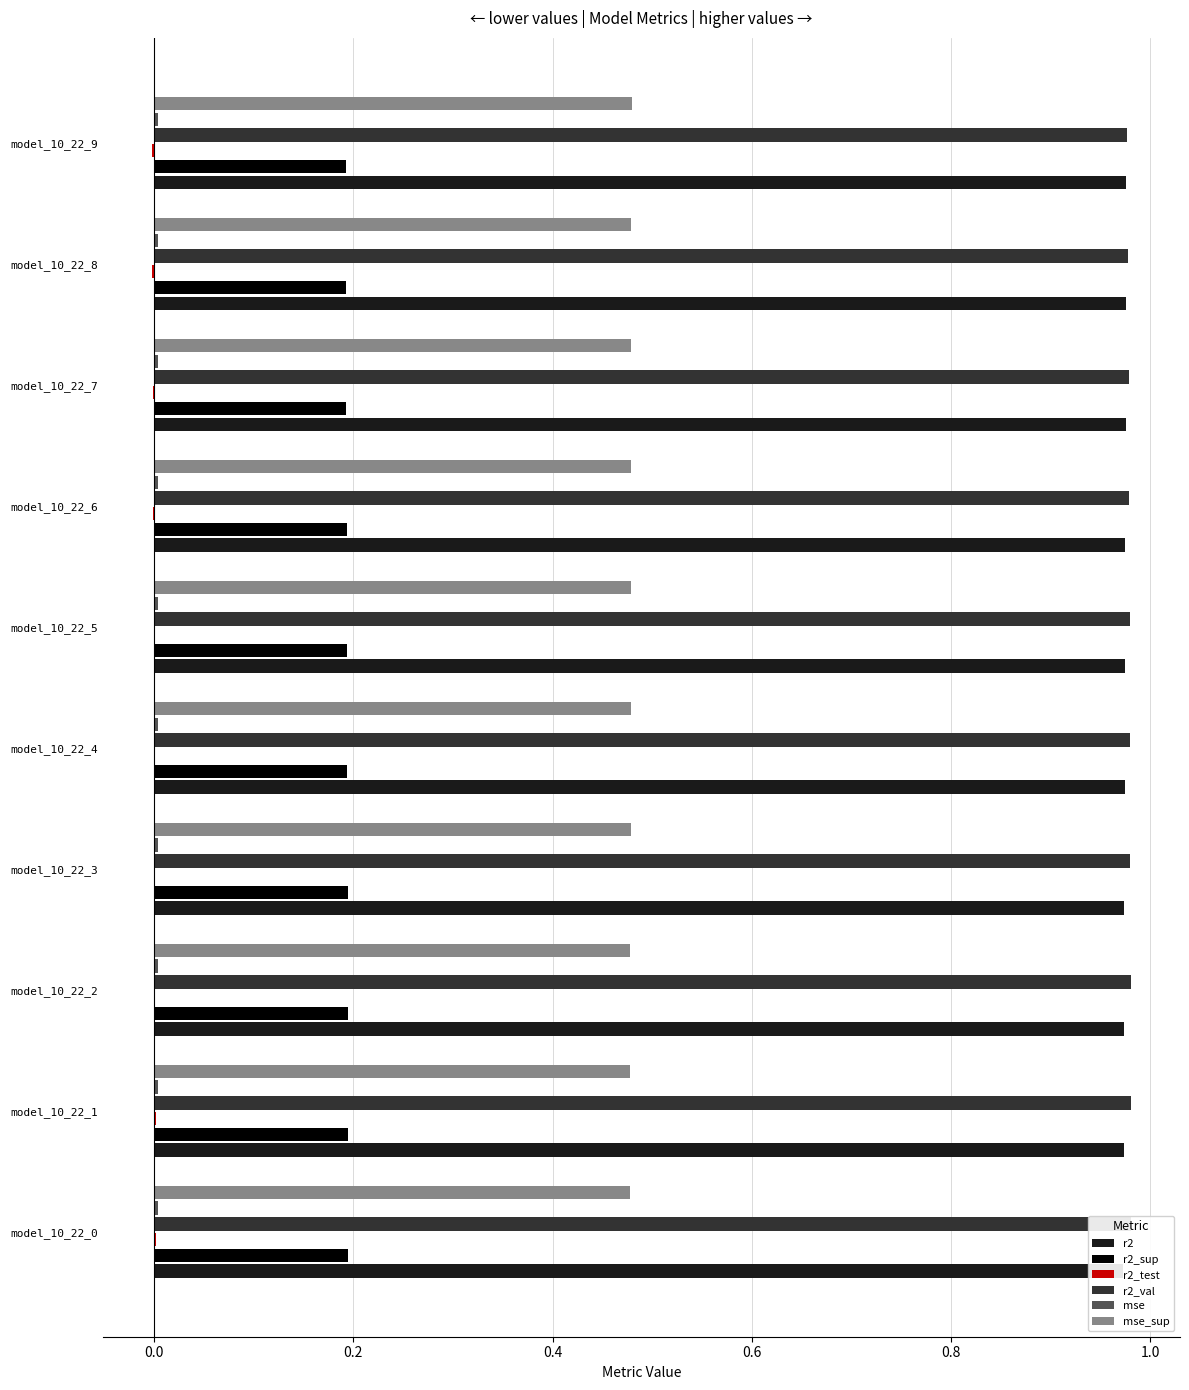

How many r2_val values are between 0 and 1?

10